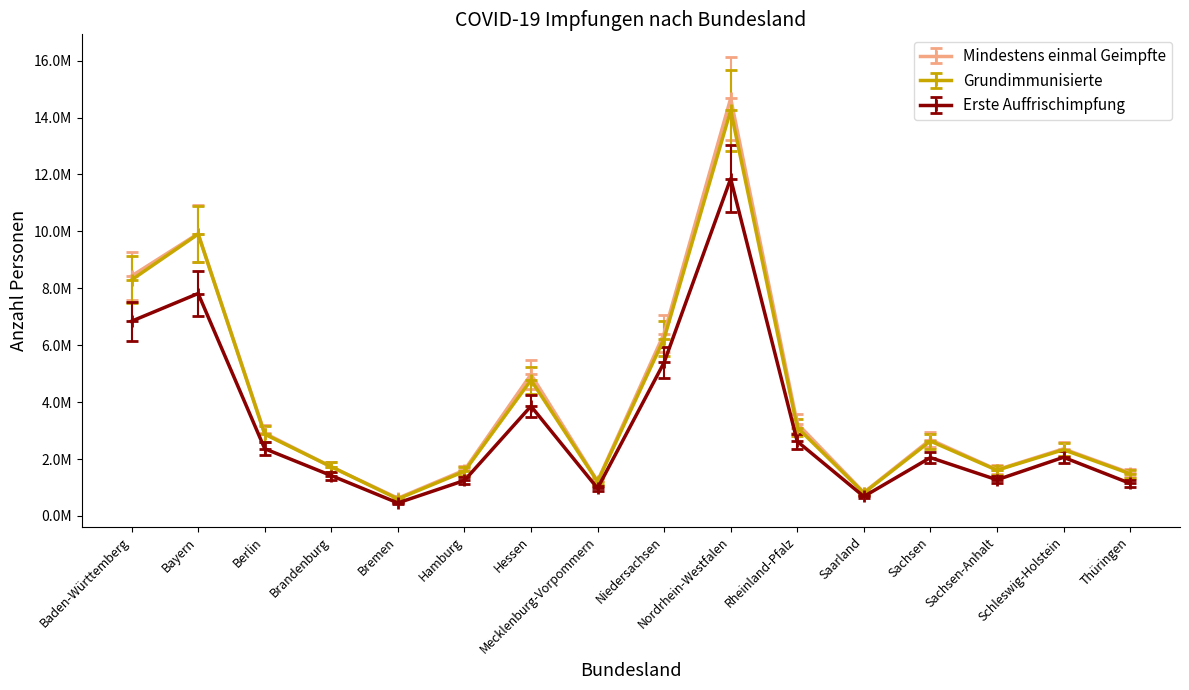

Where does the Erste Auffrischimpfung series first go above 2060648?

Baden-Württemberg